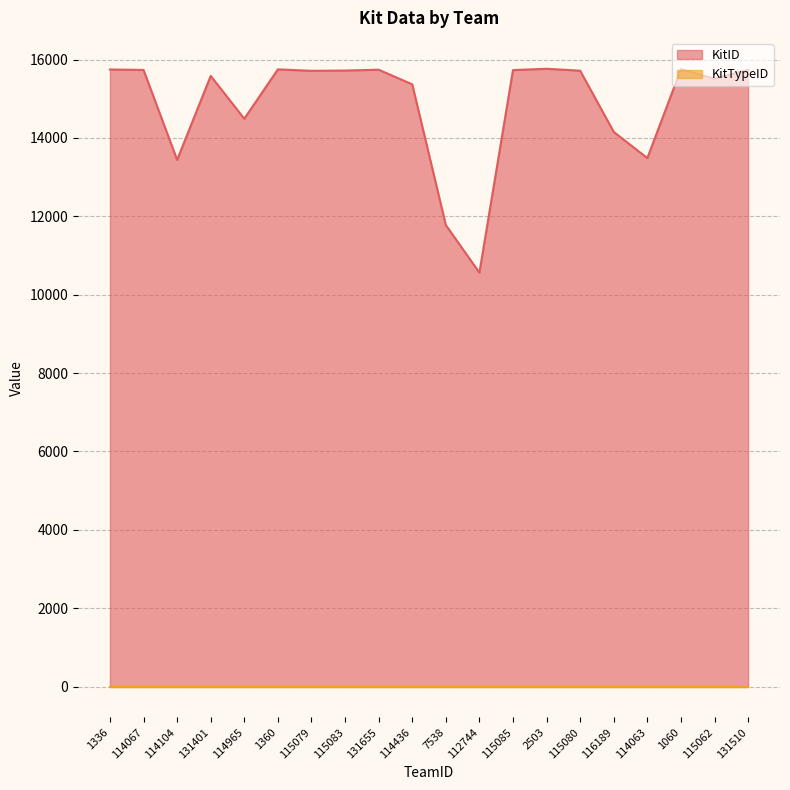

How many lines are shown in the chart?

2